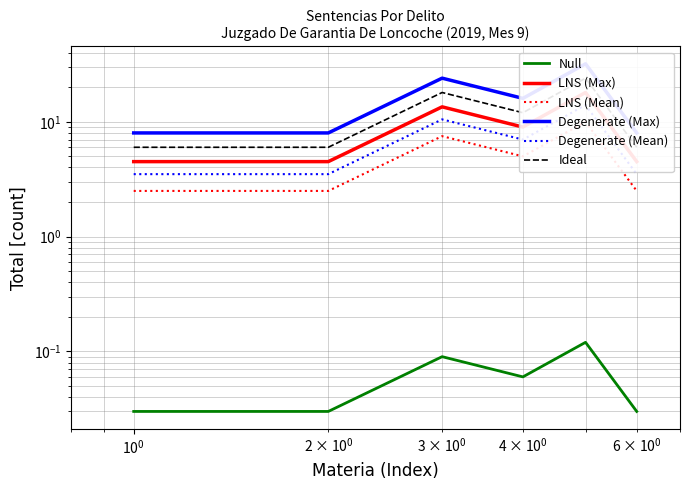

List the series in order of their peak value, highest first.

Degenerate (Max), Ideal, LNS (Max), Degenerate (Mean), LNS (Mean), Null